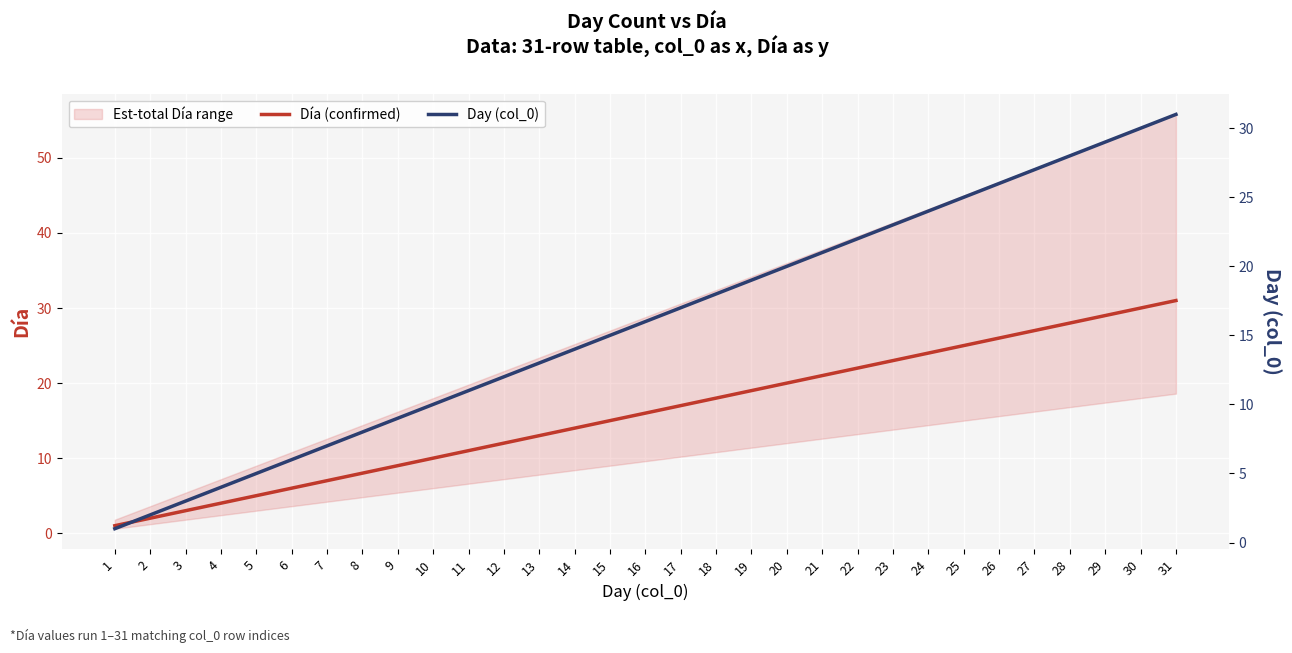

Reading left to right, what are all the values shown in this chart?

Día (confirmed): 1	2	3	4	5	6	7	8	9	10	11	12	13	14	15	16	17	18	19	20	21	22	23	24	25	26	27	28	29	30	31
Day (col_0): 1	2	3	4	5	6	7	8	9	10	11	12	13	14	15	16	17	18	19	20	21	22	23	24	25	26	27	28	29	30	31